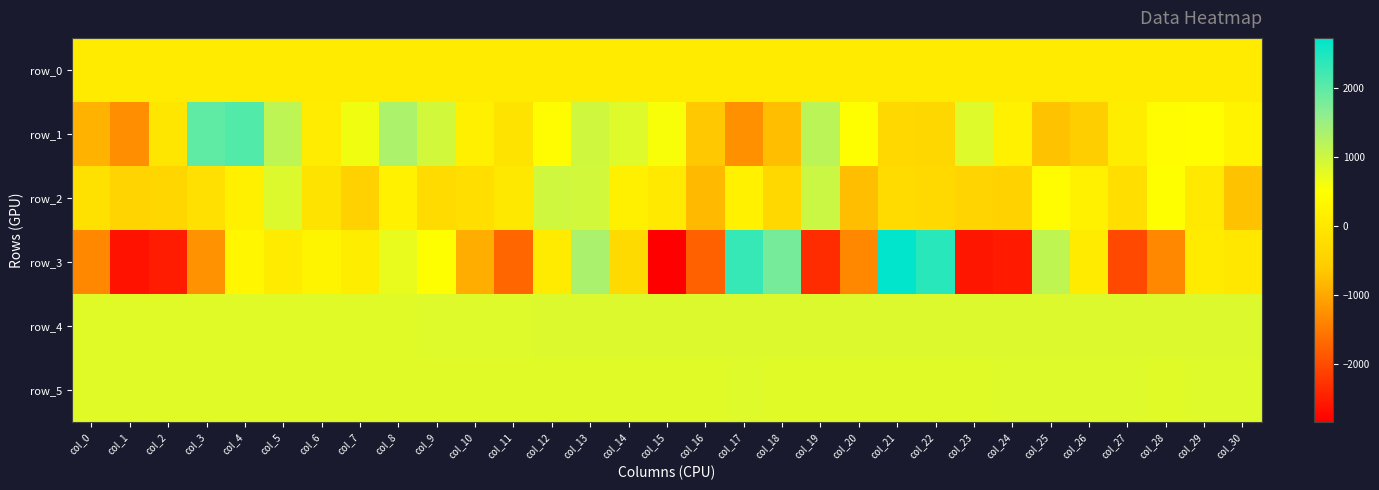

What is the sum of all row_0 values?

2325.4